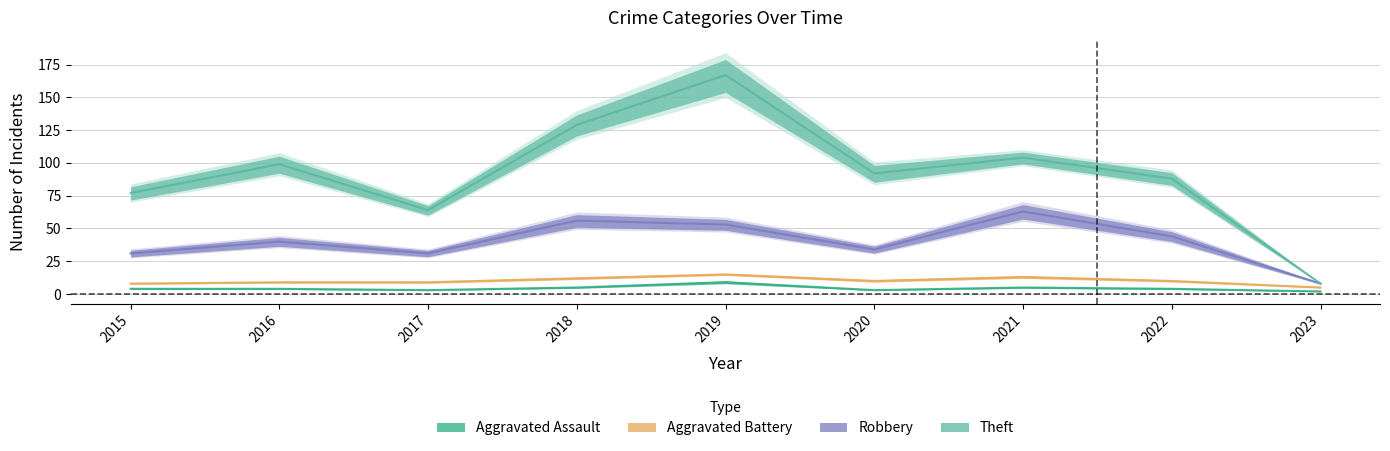

What is the greatest value displayed?

63